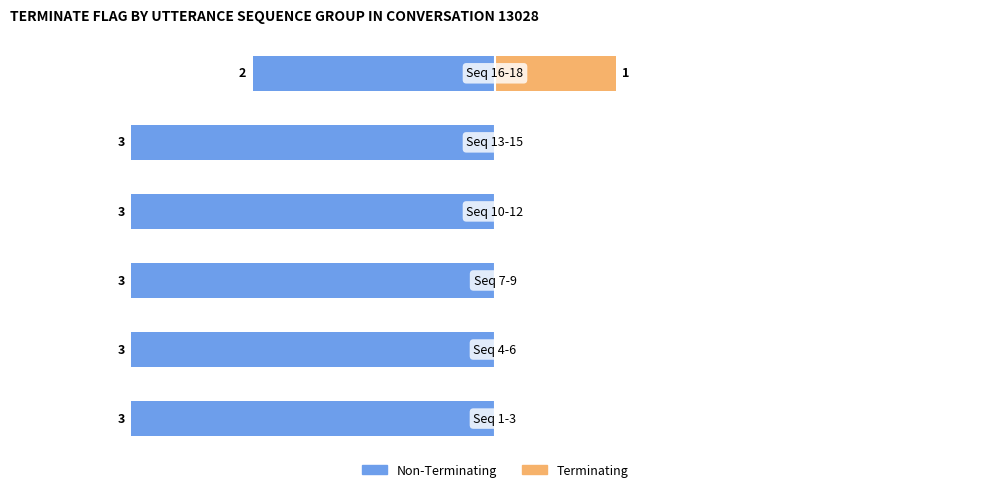

What is the spread (max minus min) of values at 2?

3